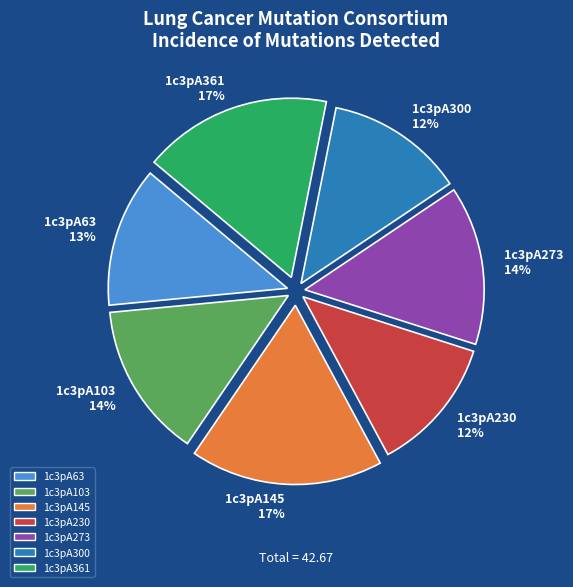

Between 1c3pA63 and 1c3pA273, which is larger?

1c3pA273